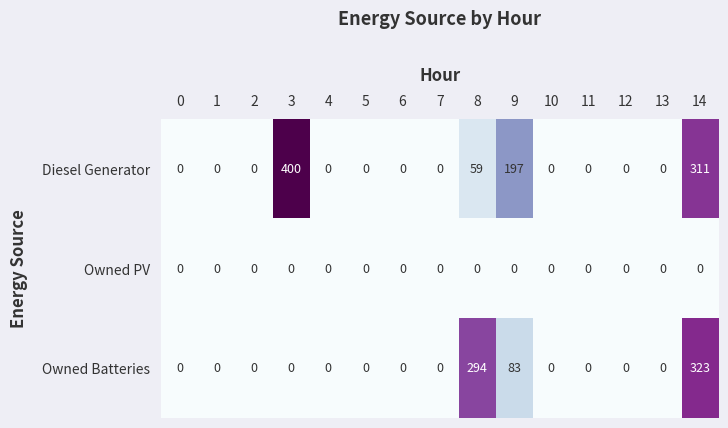

True or false: Owned Batteries has a value of 0 at 12.

True